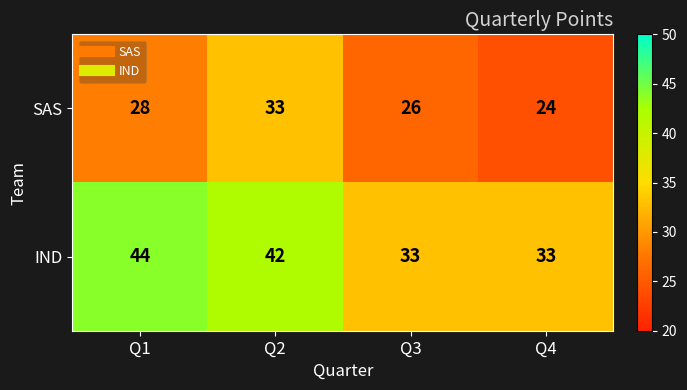

List the series in order of their peak value, highest first.

IND, SAS